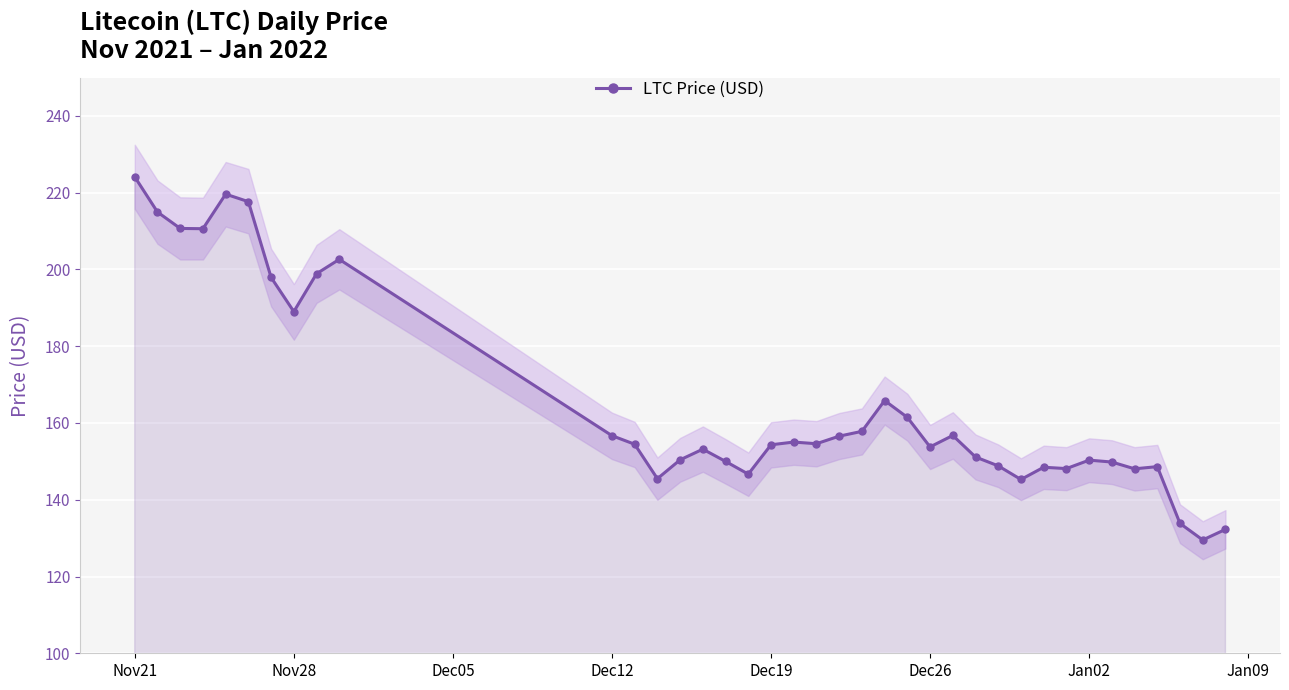

What is the smallest value displayed?

129.5